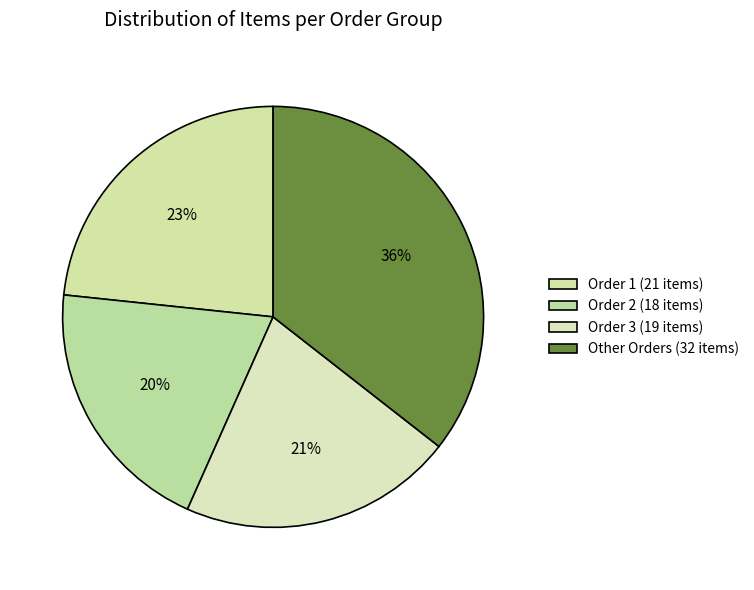

How many slices are in this pie chart?

4